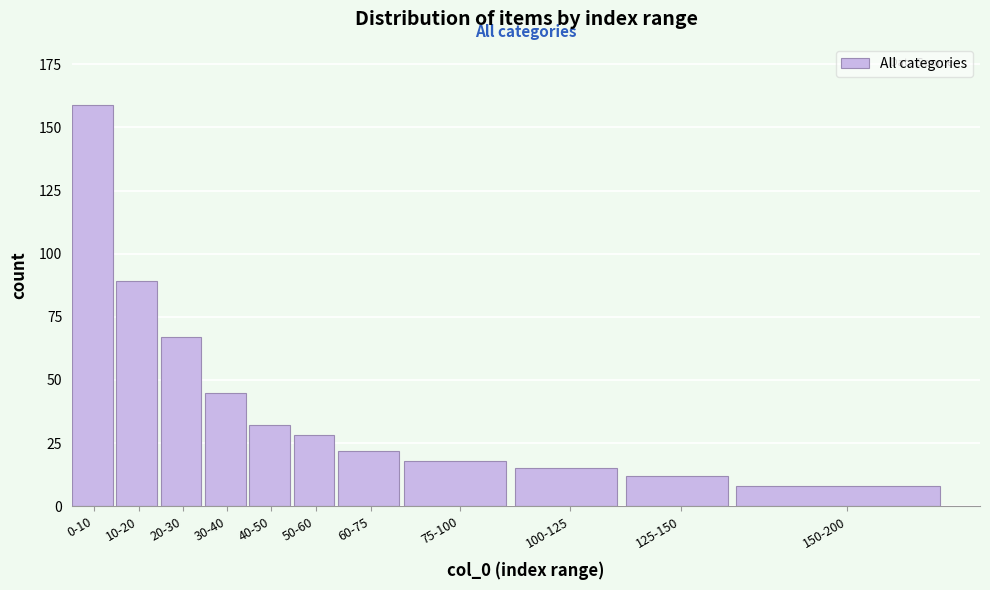

Reading left to right, what are all the values shown in this chart?

0-10=159	10-20=89	20-30=67	30-40=45	40-50=32	50-60=28	60-75=22	75-100=18	100-125=15	125-150=12	150-200=8